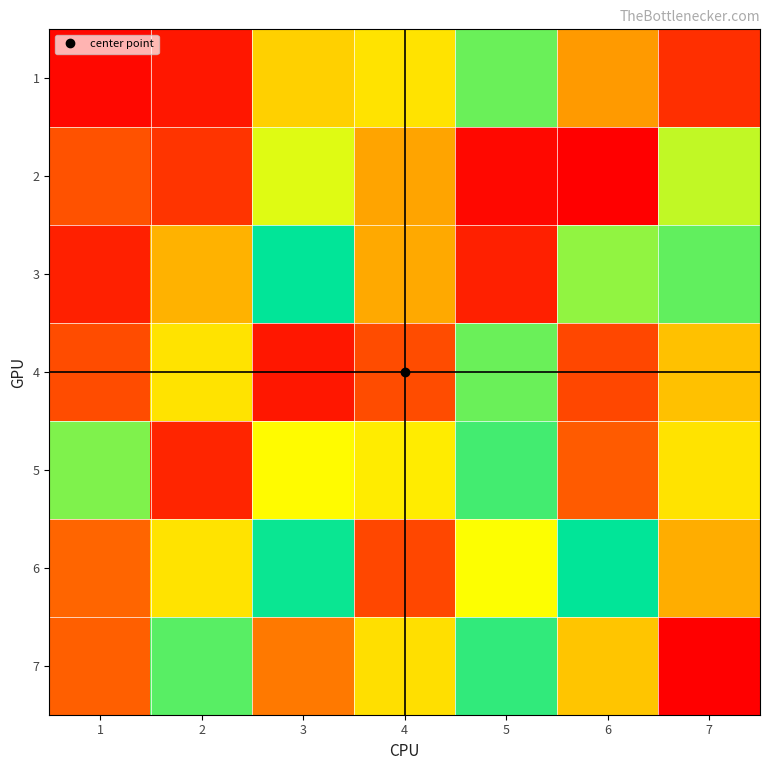

Reading left to right, extract all data points from this chart.

1: 1=4	2=7	3=45	4=49	5=92	6=34	7=12
2: 1=19	2=13	3=104	4=36	5=4	6=160	7=61
3: 1=9	2=123	3=81	4=37	5=9	6=66	7=71
4: 1=18	2=49	3=7	4=18	5=92	6=17	7=120
5: 1=94	2=10	3=54	4=51	5=74	6=21	7=49
6: 1=23	2=49	3=82	4=17	5=55	6=81	7=124
7: 1=22	2=72	3=27	4=114	5=76	6=43	7=2